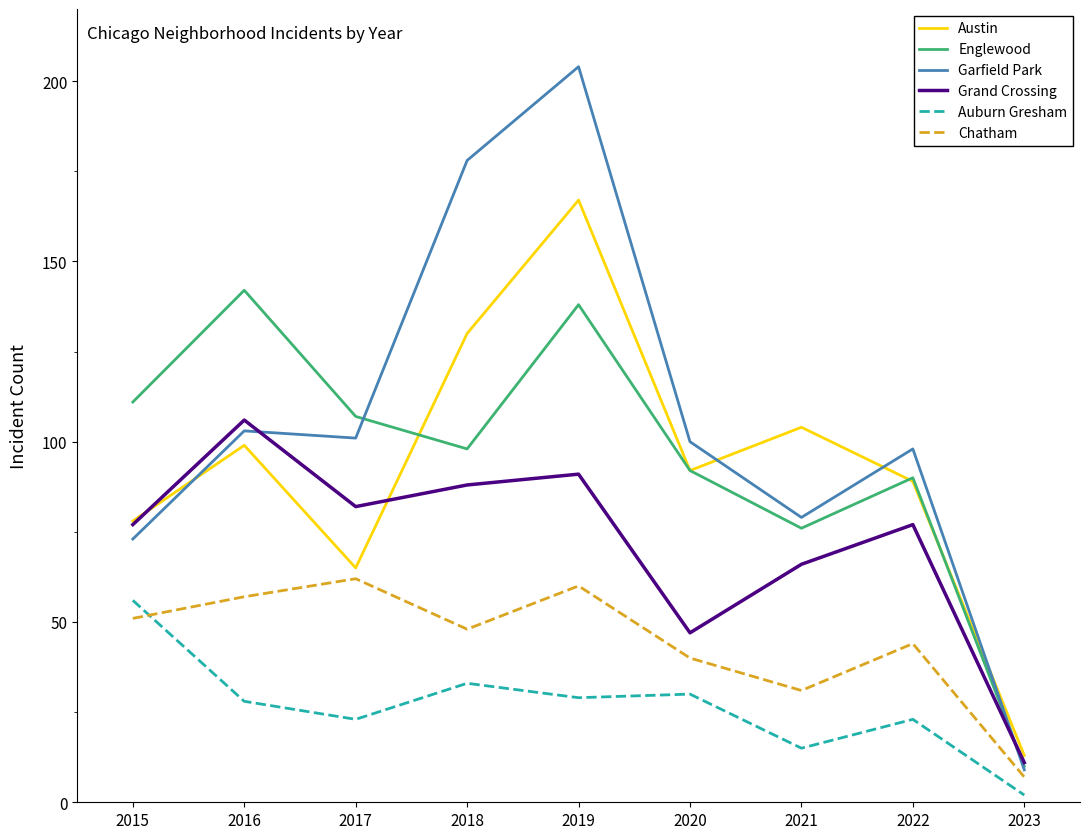

At 2019, list the series in order from largest to smallest.

Garfield Park, Austin, Englewood, Grand Crossing, Chatham, Auburn Gresham